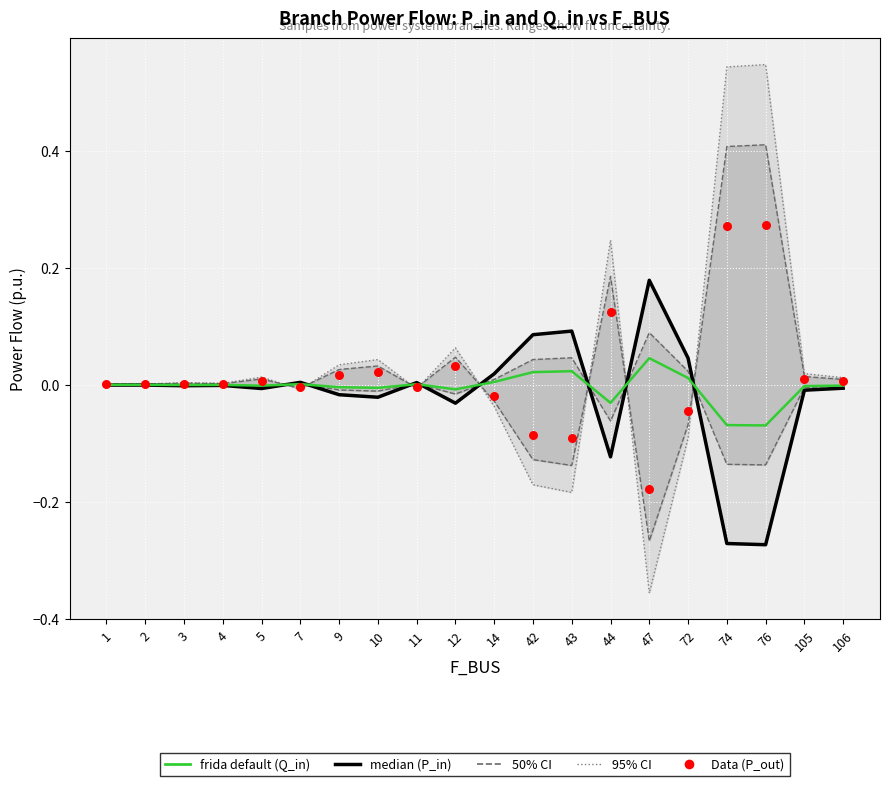

At how many categories does at least one series exceed 0?

20